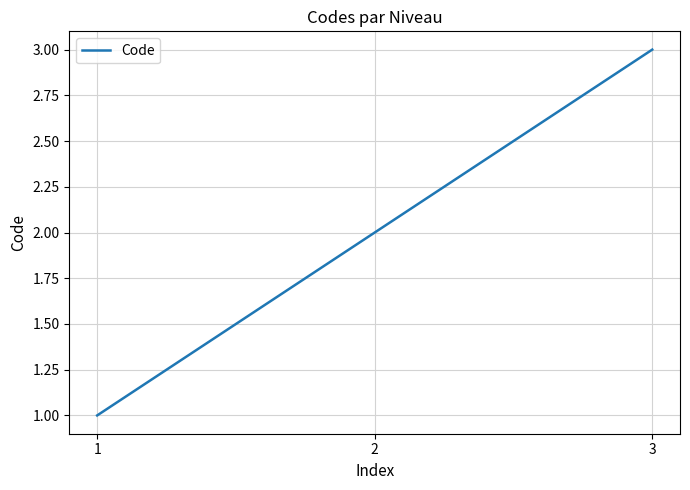

The chart shows a value of 1 at 1. True or false?

True